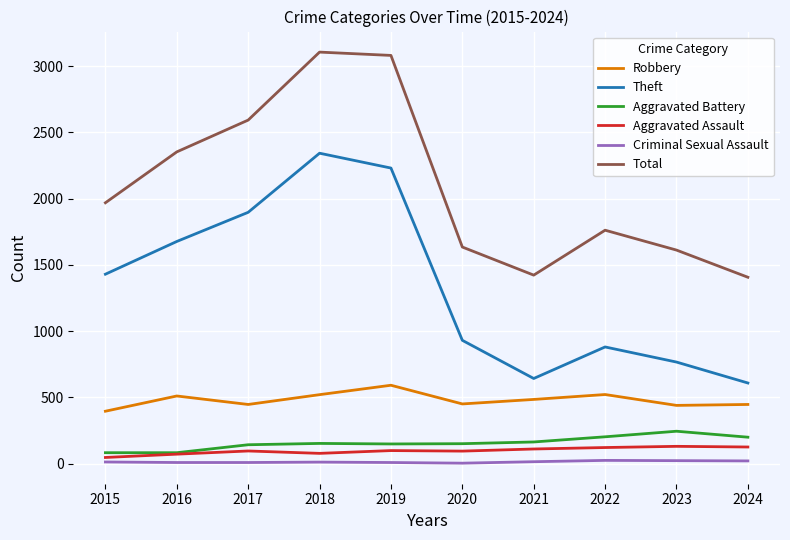

What is the difference between the Criminal Sexual Assault values at 2015 and 2021?

2